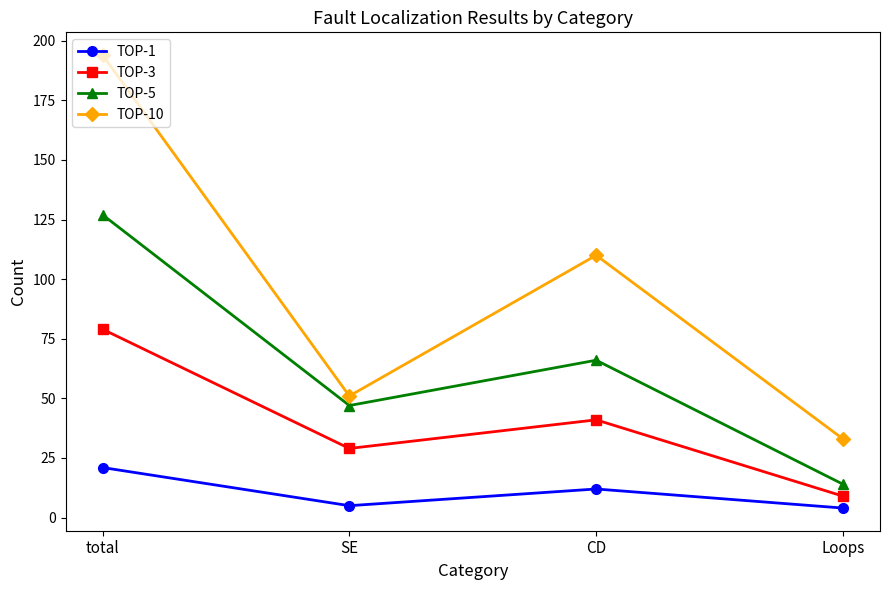

What is the difference between the TOP-1 values at Loops and total?

17